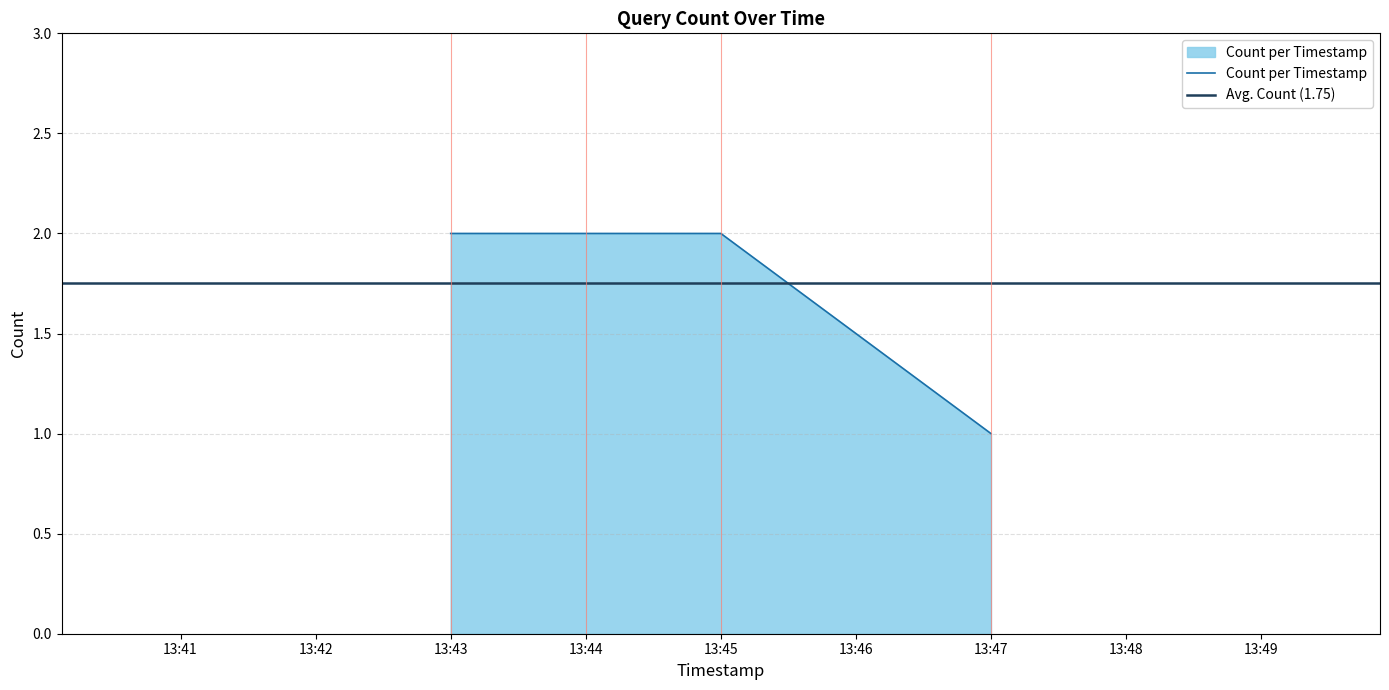

At which label does Count per Timestamp reach its minimum?

13:47